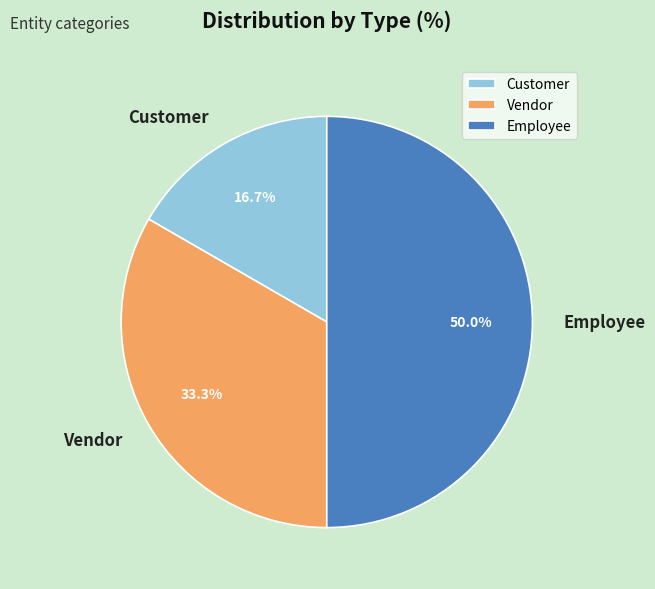

Is Vendor the majority of the pie?

No